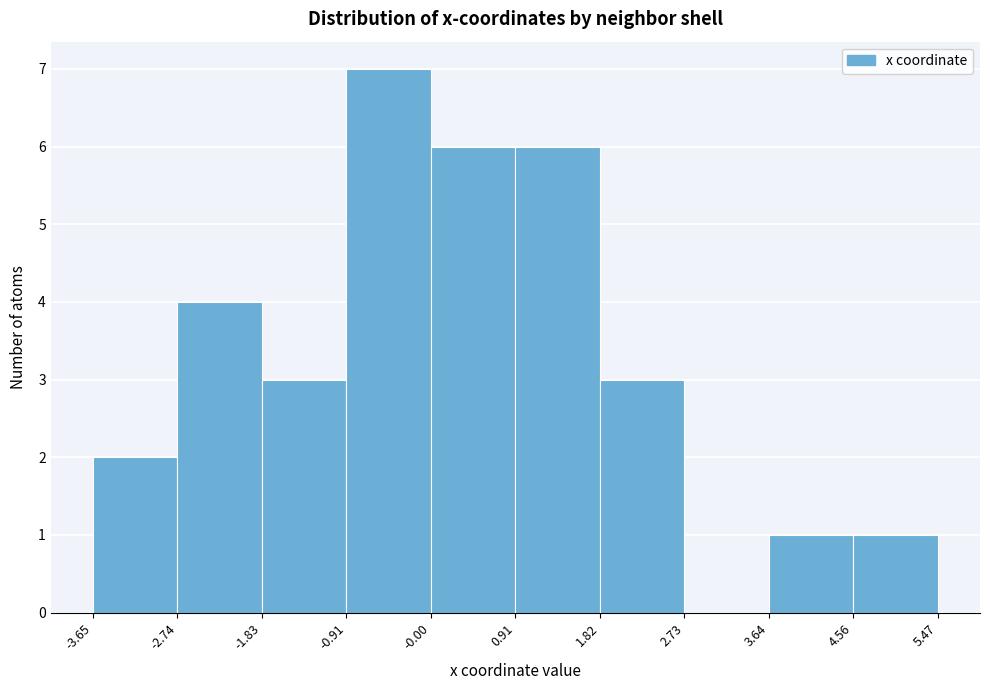

Over which range of the x-axis is the bar tallest?

-0.91 to -0.00